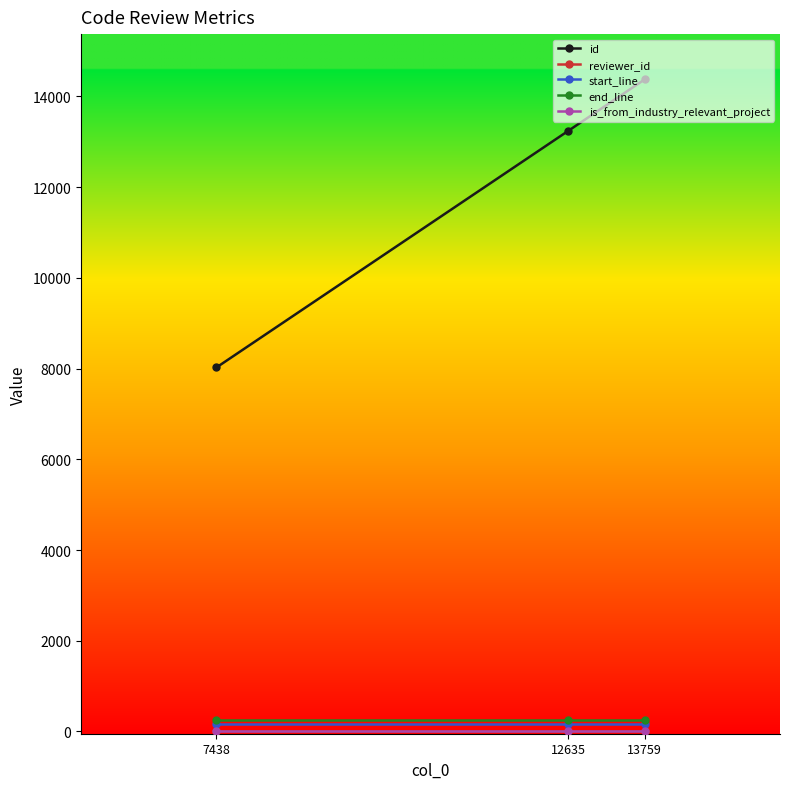

Which series has the largest total across all categories?

id